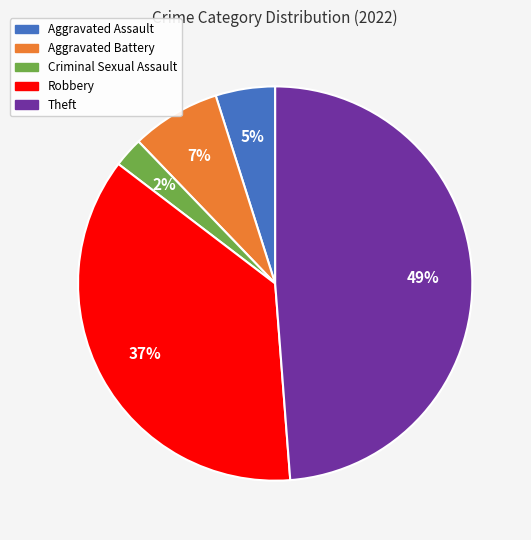

Count the number of slices in the pie.

5